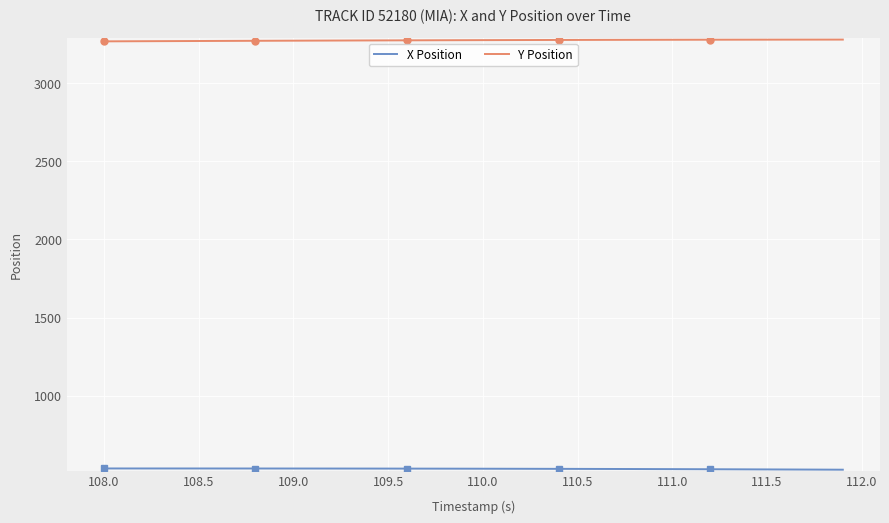

How many data points in Y Position are less than 3274?

18